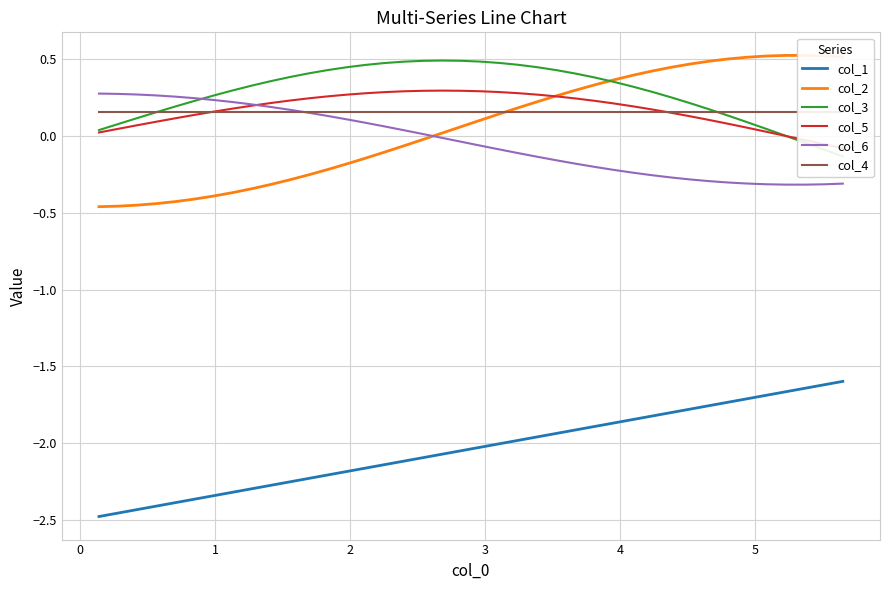

True or false: col_1 and col_6 intersect in this chart.

False